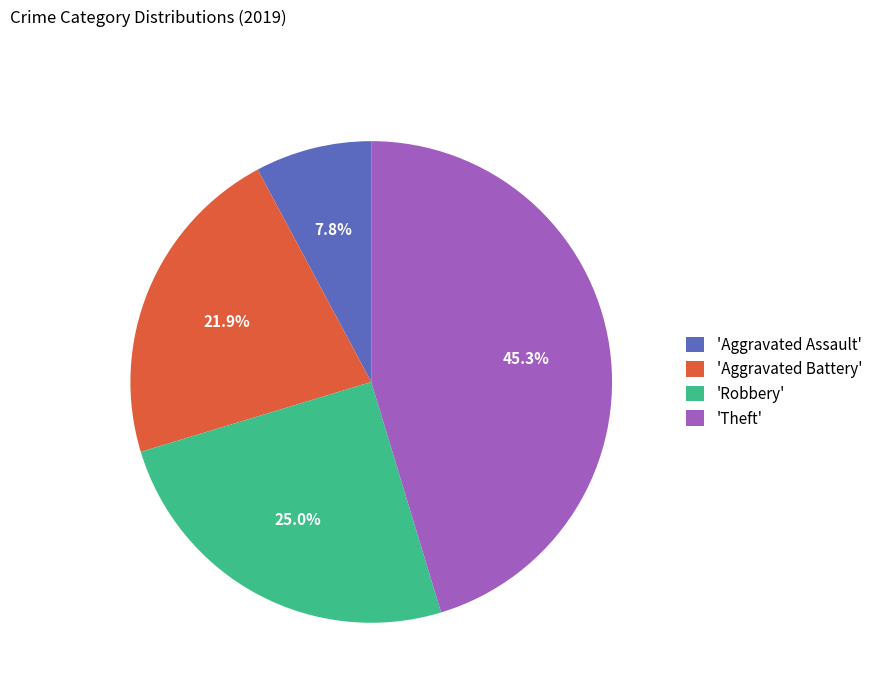

What is the largest slice in the pie chart?

'Theft'